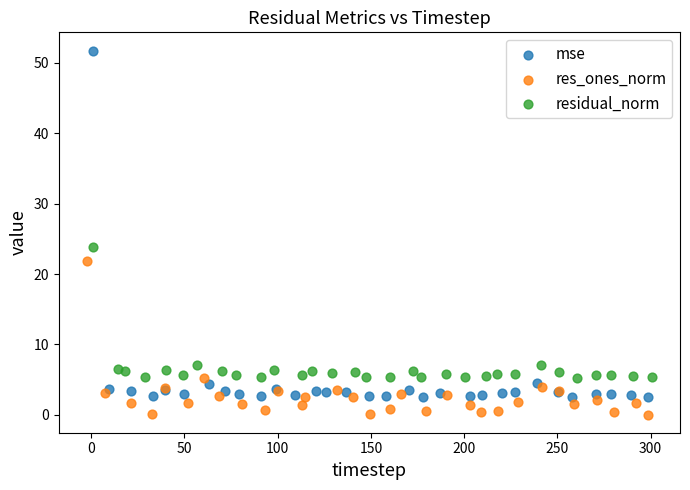

Which series contains the lowest Y value?

res_ones_norm